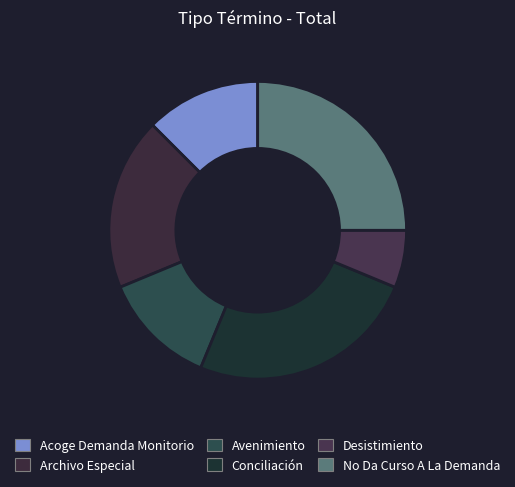

Count the number of slices in the pie.

6